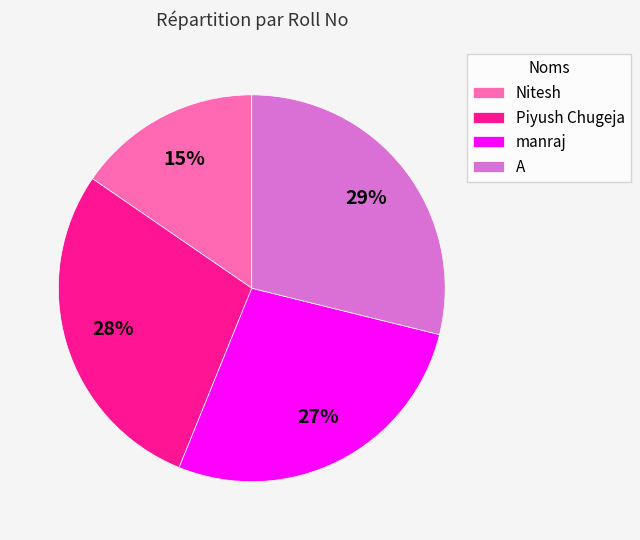

What percentage is the A slice, to the nearest percent?

29%